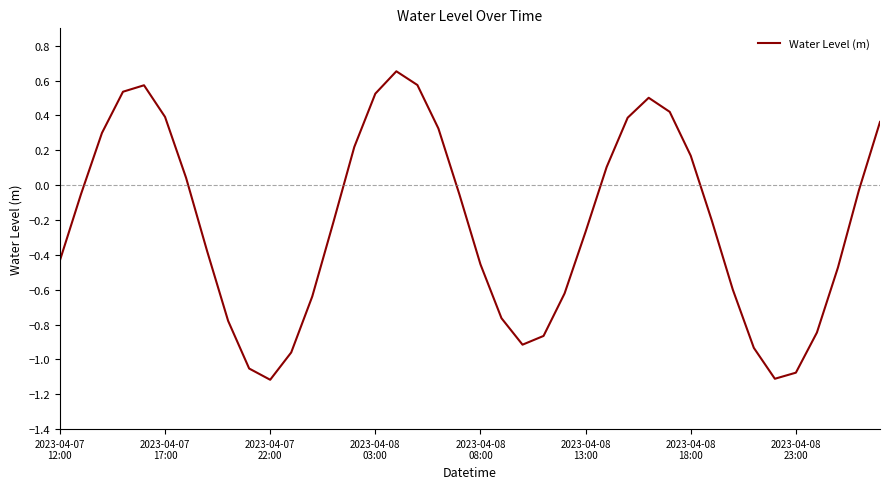

What is the difference between the maximum and minimum values?

1.8